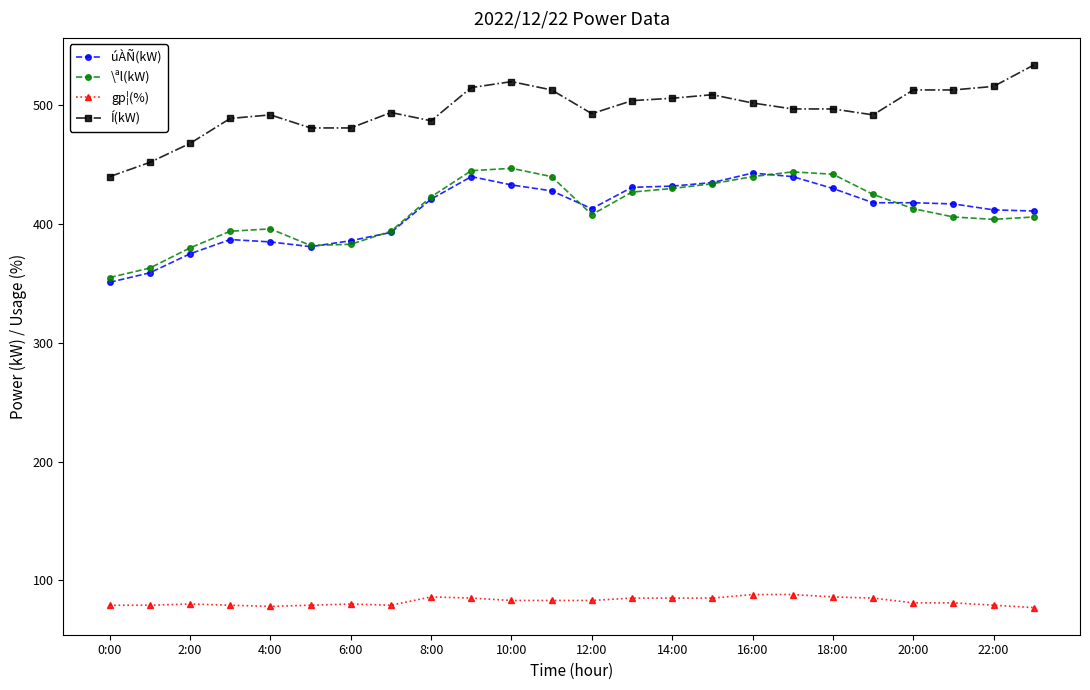

True or false: gp¦(%) and úÀÑ(kW) intersect in this chart.

False